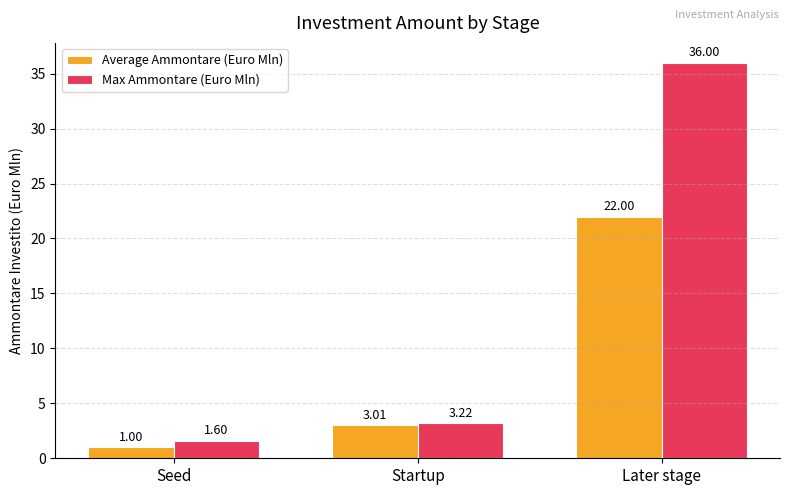

How many categories are shown in the chart?

3